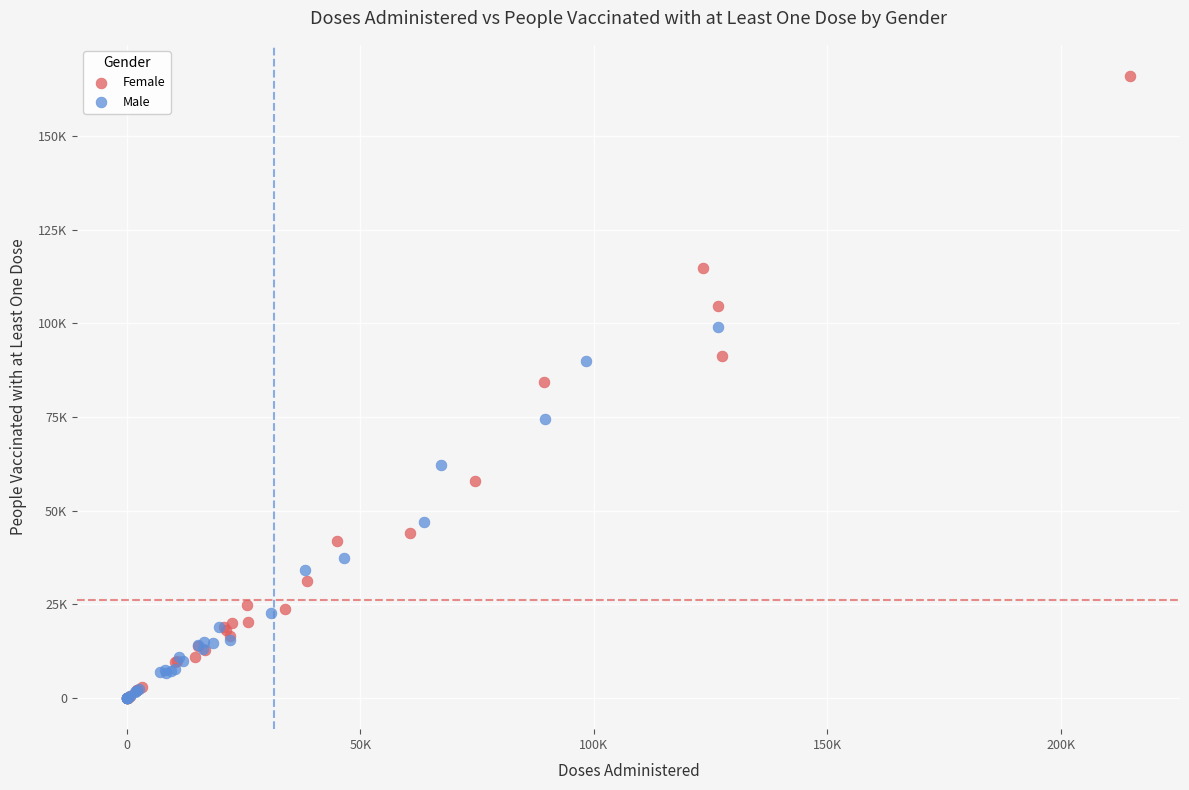

Which series contains the highest Y value?

Female